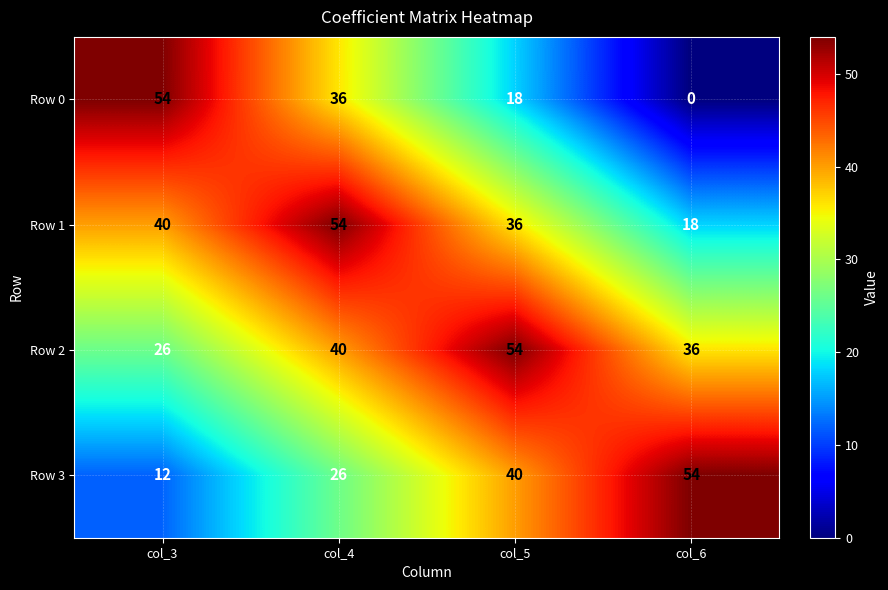

At which category is the sum across all series the highest?

col_4